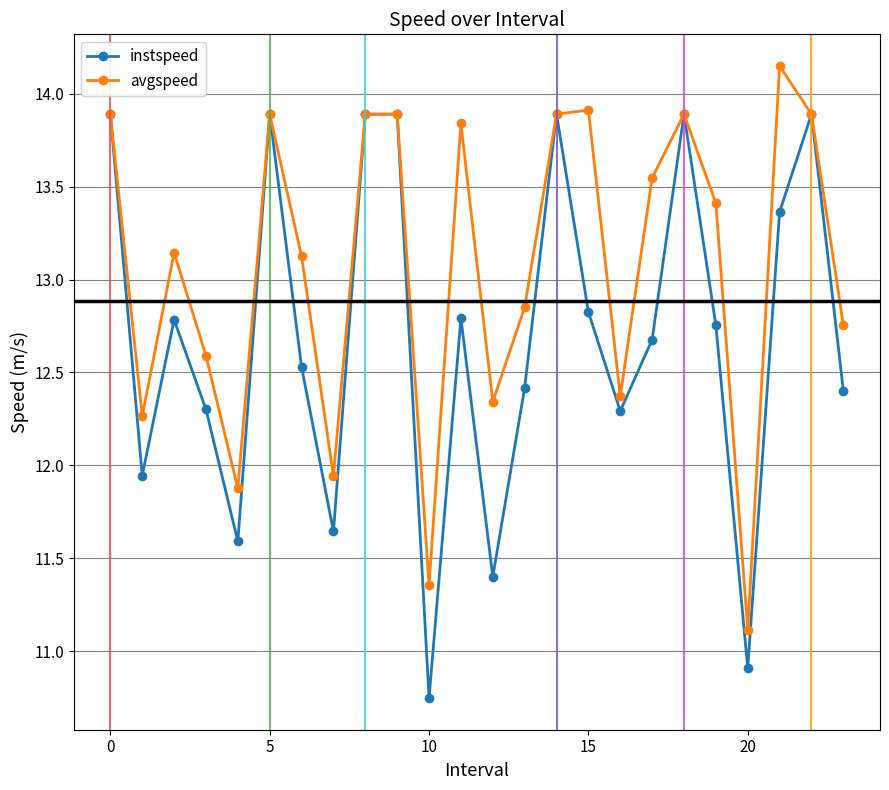

Which series has the largest range (max minus min)?

instspeed